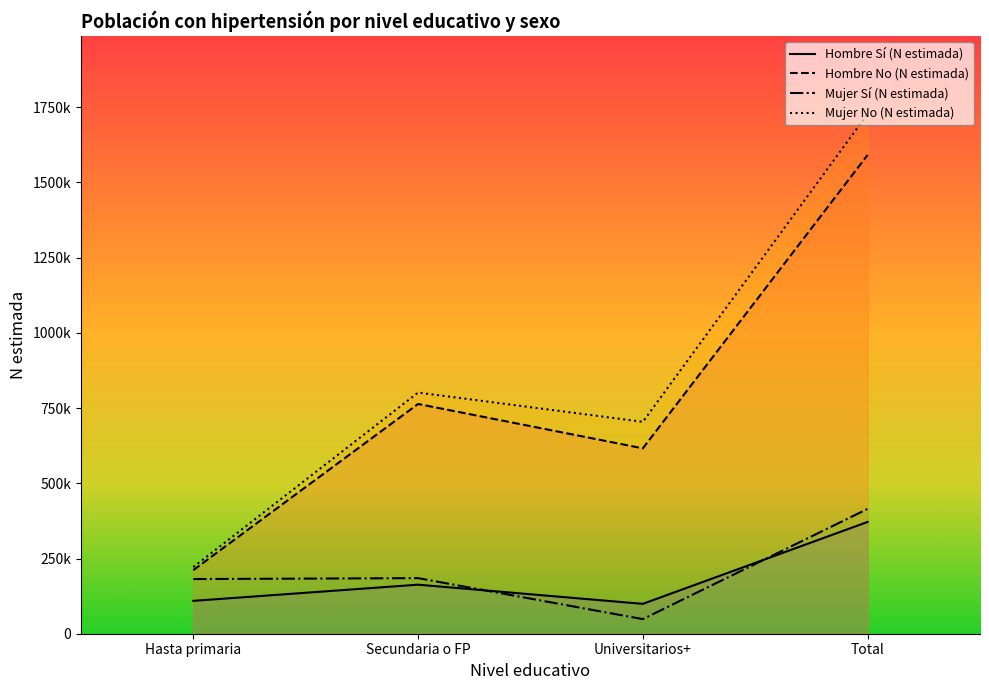

Which category has the highest value in the Mujer Sí (N estimada) series?

Total